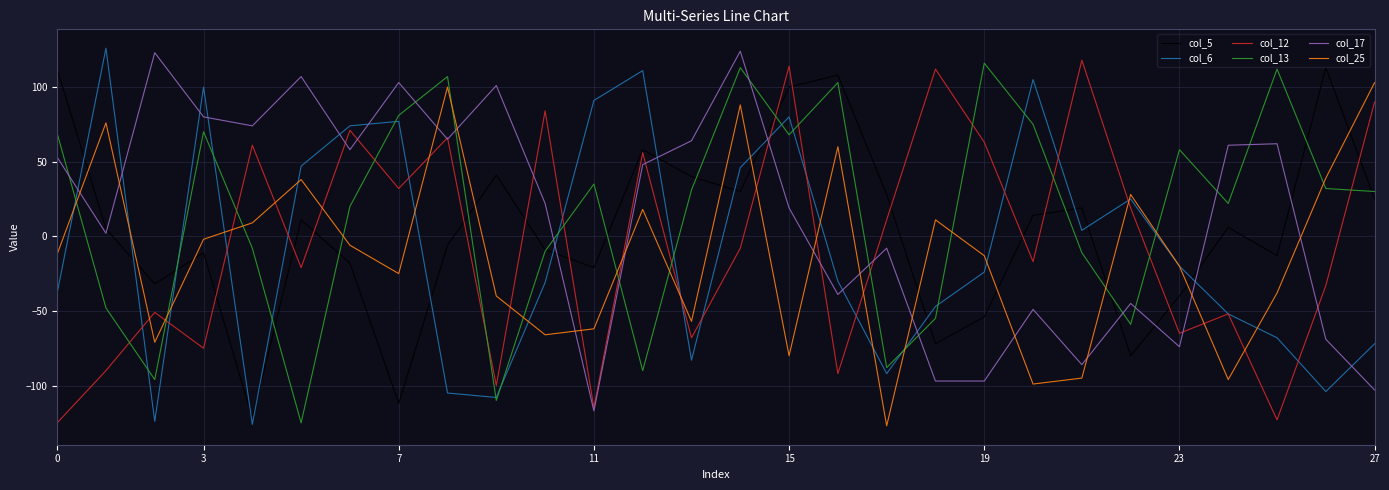

What is the smallest value displayed?

-127